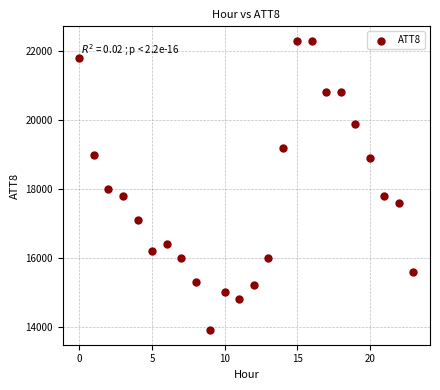

What is the range of Y values (max minus min)?

8400